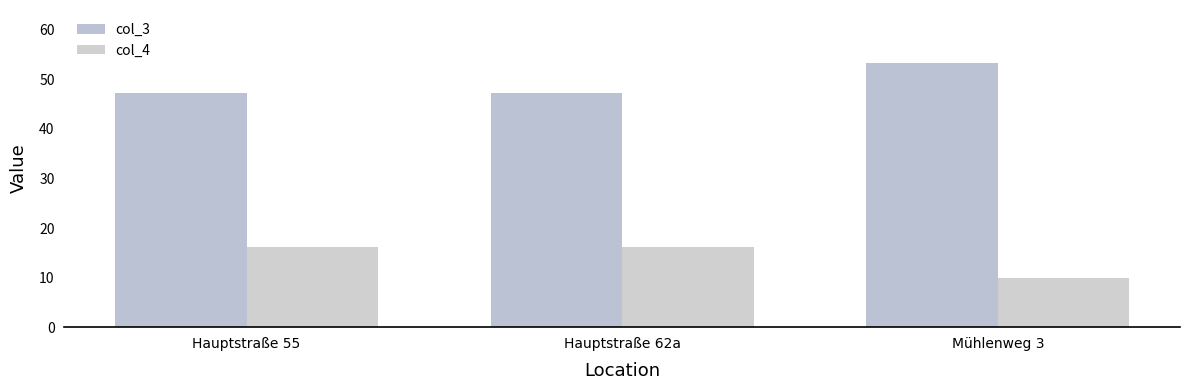

What is the difference between the highest and lowest values at Mühlenweg 3?

43.5